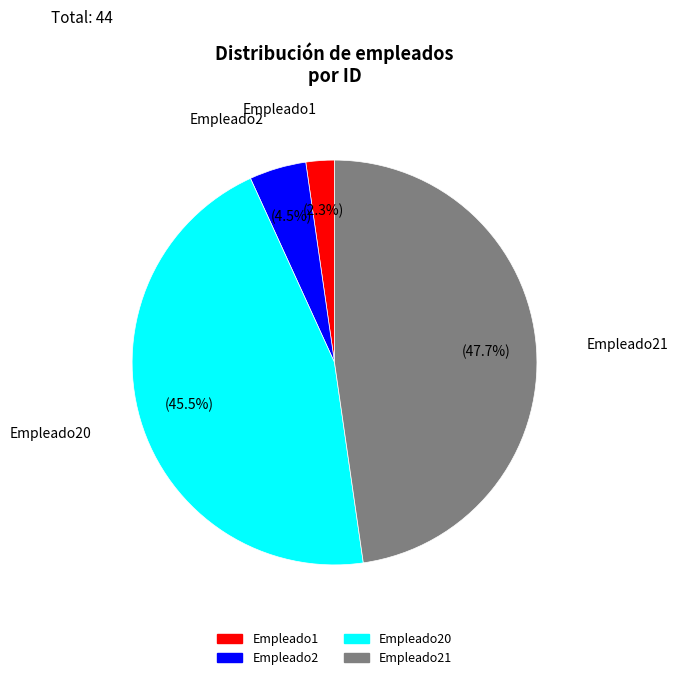

Is there a majority slice in this chart?

No